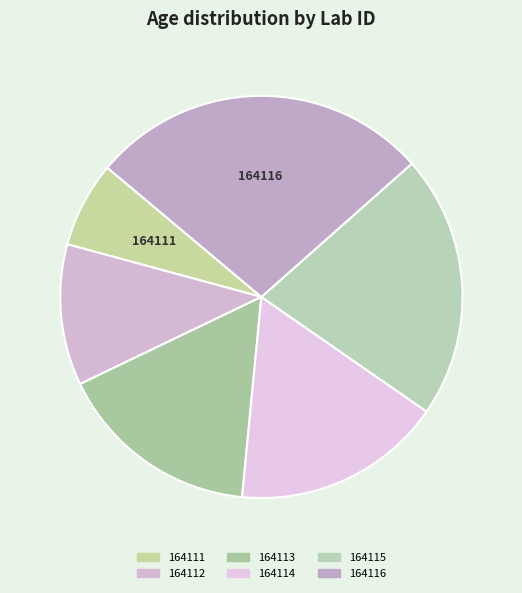

What is the largest slice in the pie chart?

164116